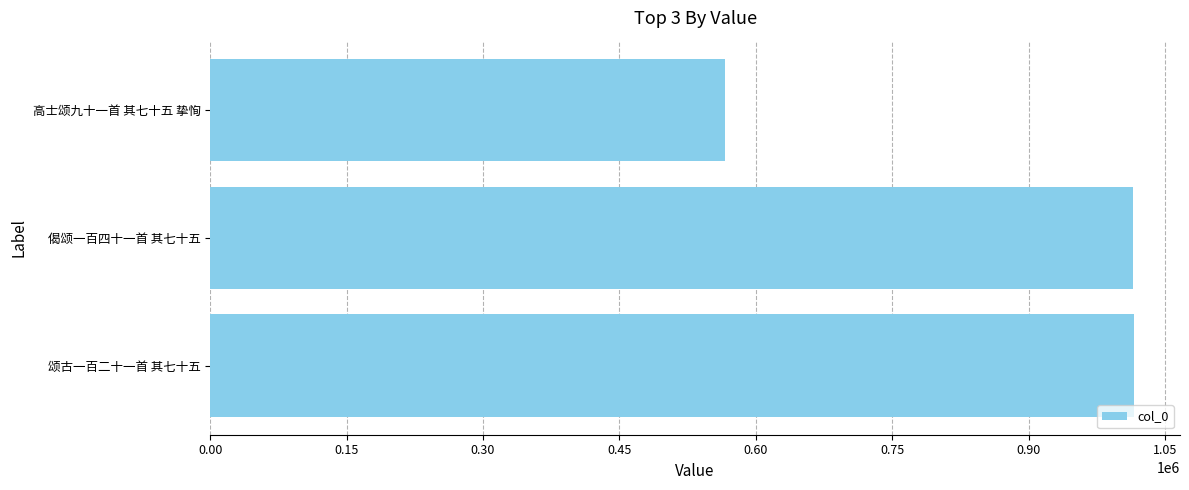

How many series are shown in this chart?

1